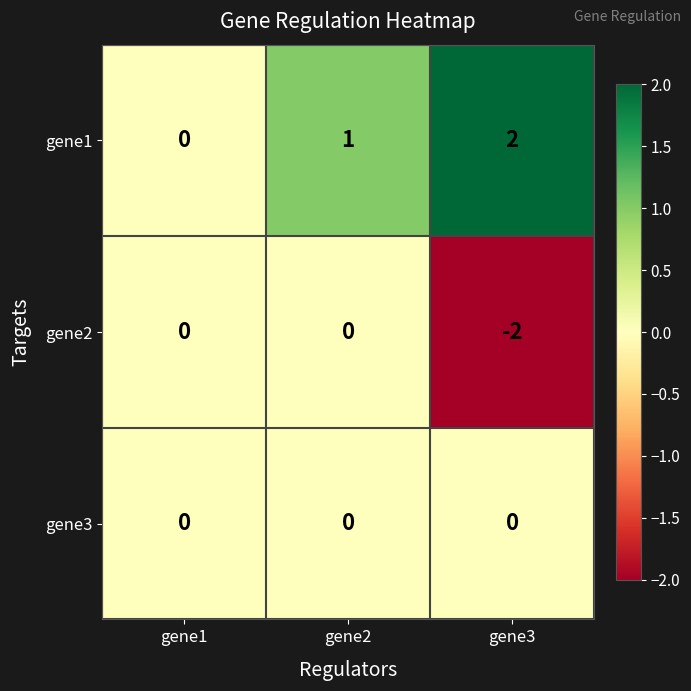

At which label does gene1 reach its minimum?

gene1